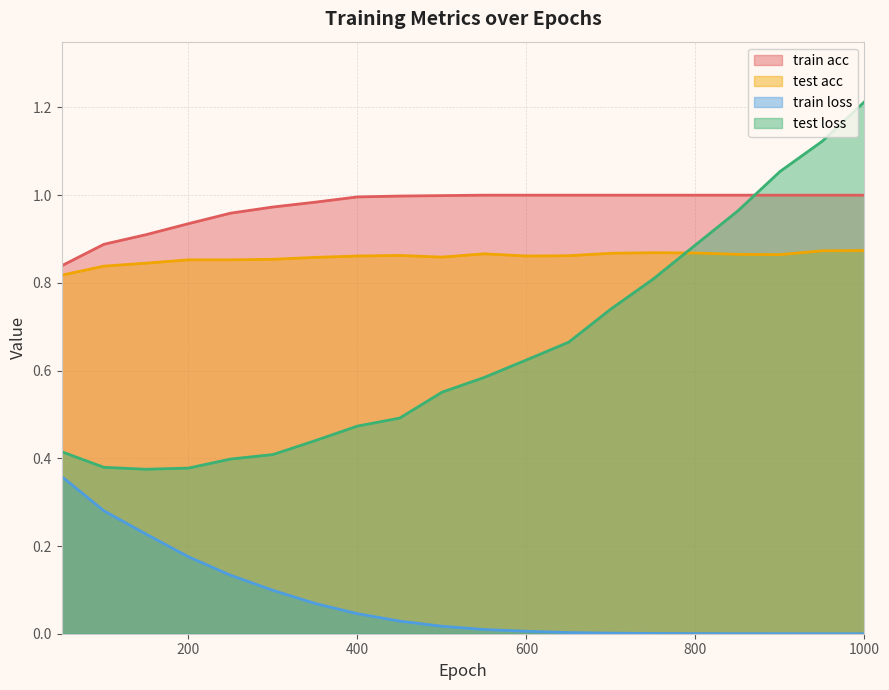

How many lines are shown in the chart?

4